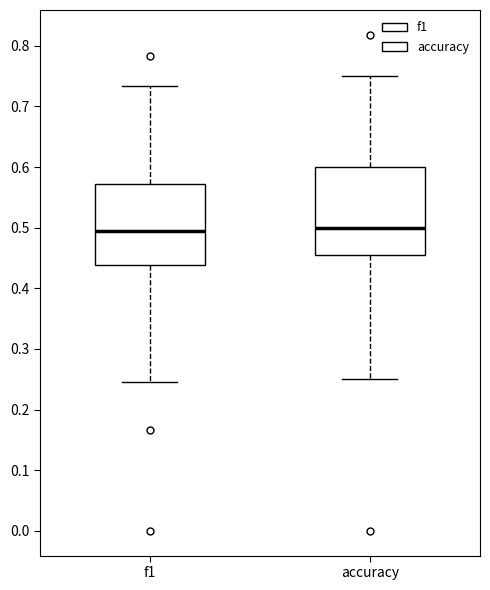

Where does the median line of the box for accuracy sit on the y-axis? The values are not printed on the chart, so give them approximately, as read against the axis.

0.50